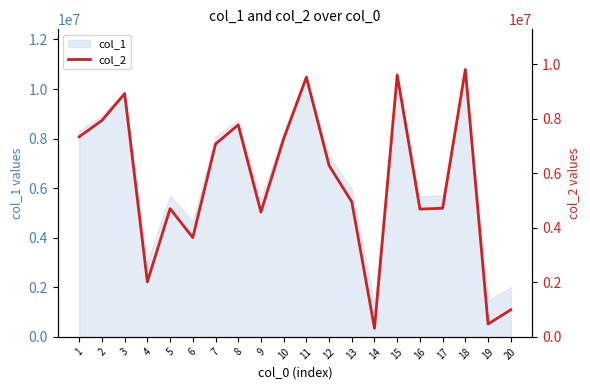

The value at 17 is 4714821. True or false?

True